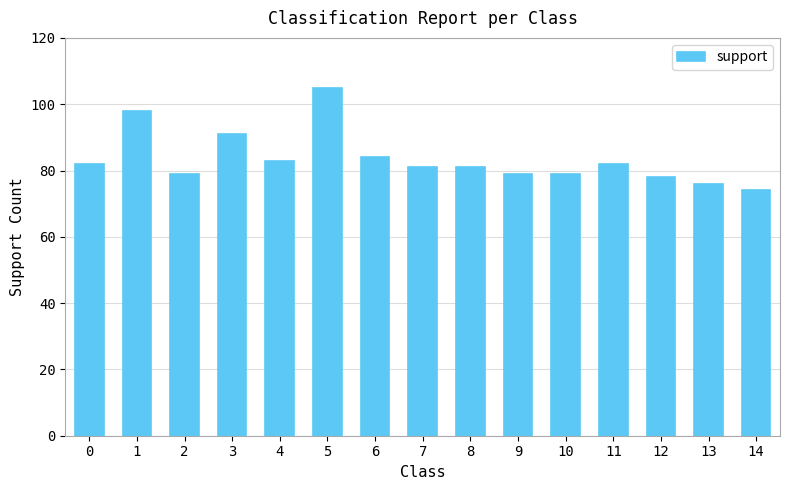

What is the sum of all values?

1252